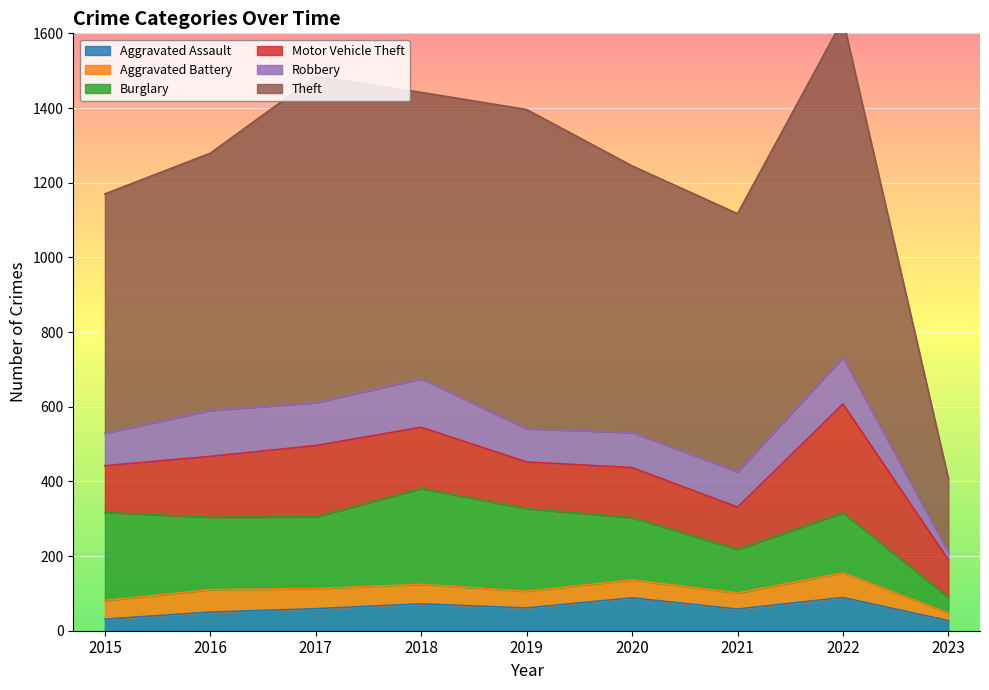

At which category is the sum across all series the highest?

2022